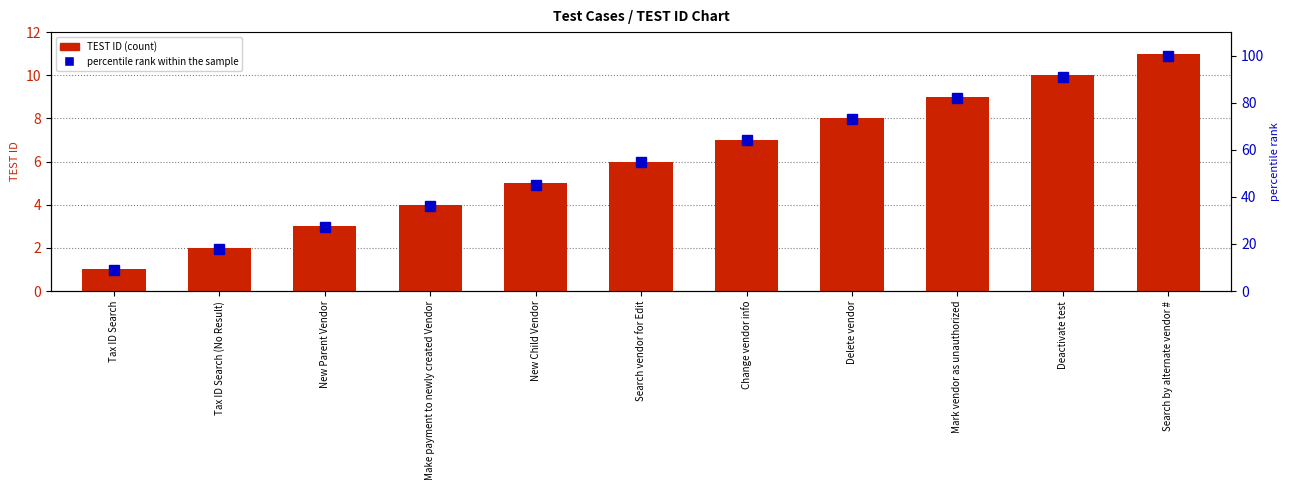

At which category is the sum across all series the highest?

Search by alternate vendor #